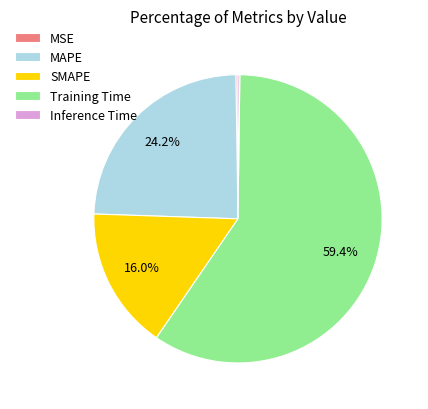

Approximately how many times larger is the value at SMAPE compared to Training Time?

0.3